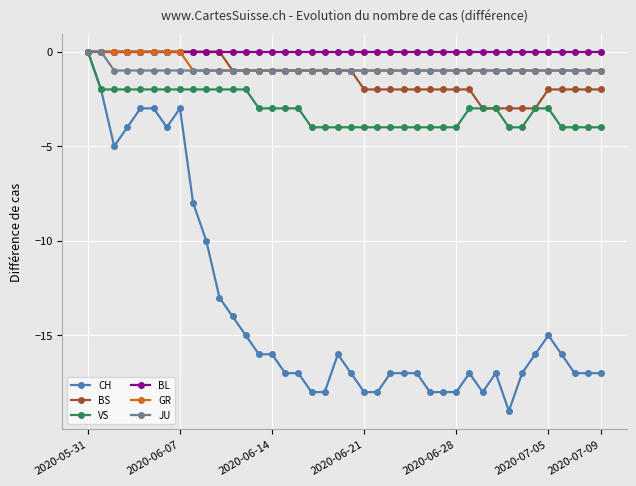

Which series has the largest range (max minus min)?

CH